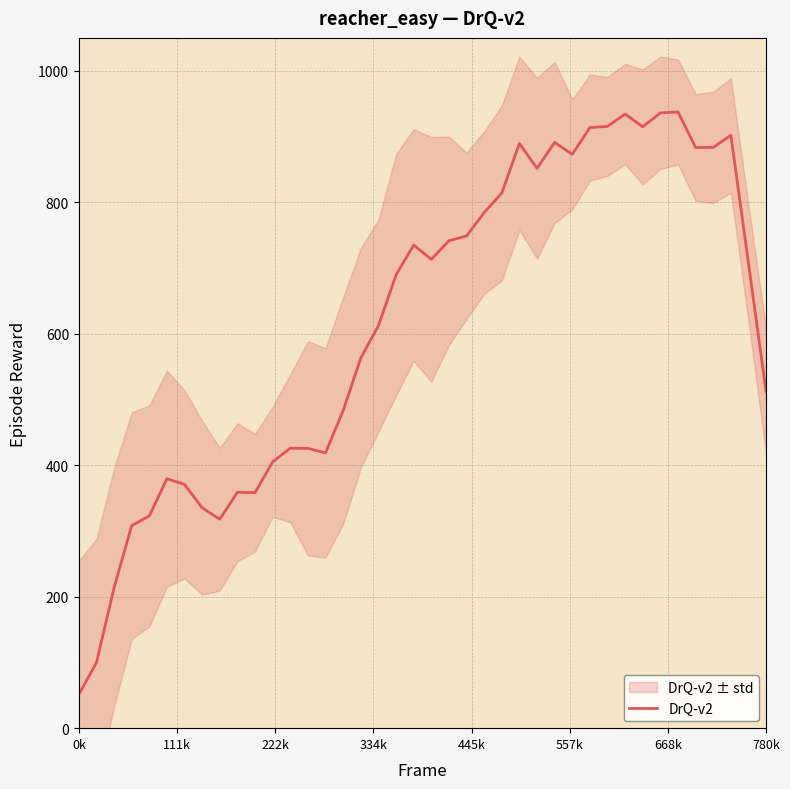

What is the difference between the maximum and minimum values?

886.0